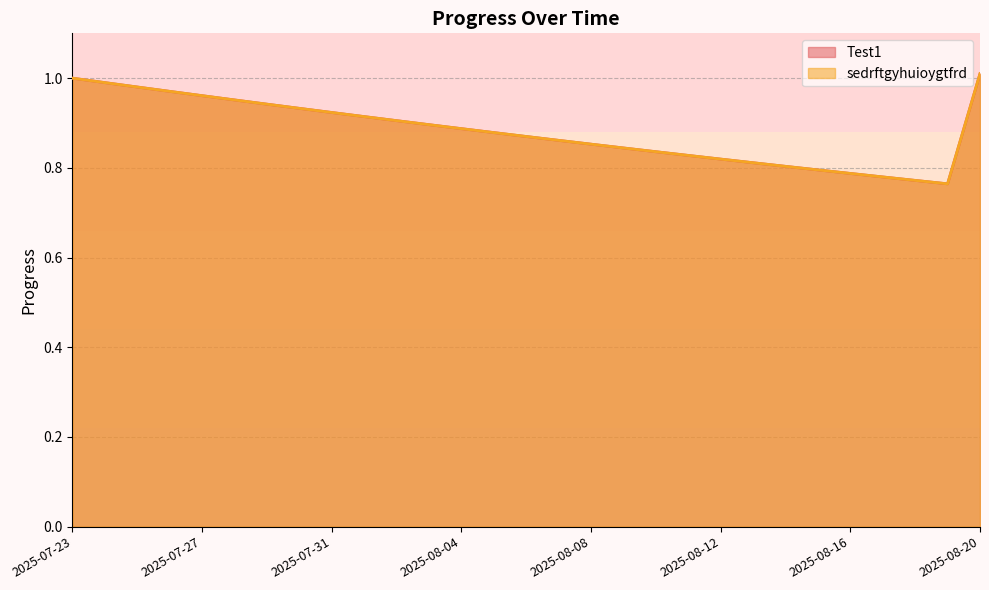

True or false: Test1 has a value of 1.0 at 2025-08-20.

True